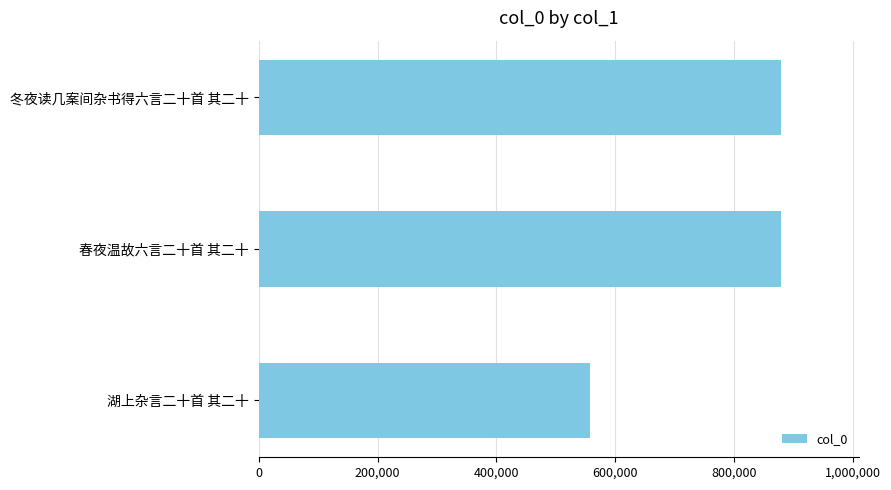

Which has a higher value, 春夜温故六言二十首 其二十 or 湖上杂言二十首 其二十?

春夜温故六言二十首 其二十